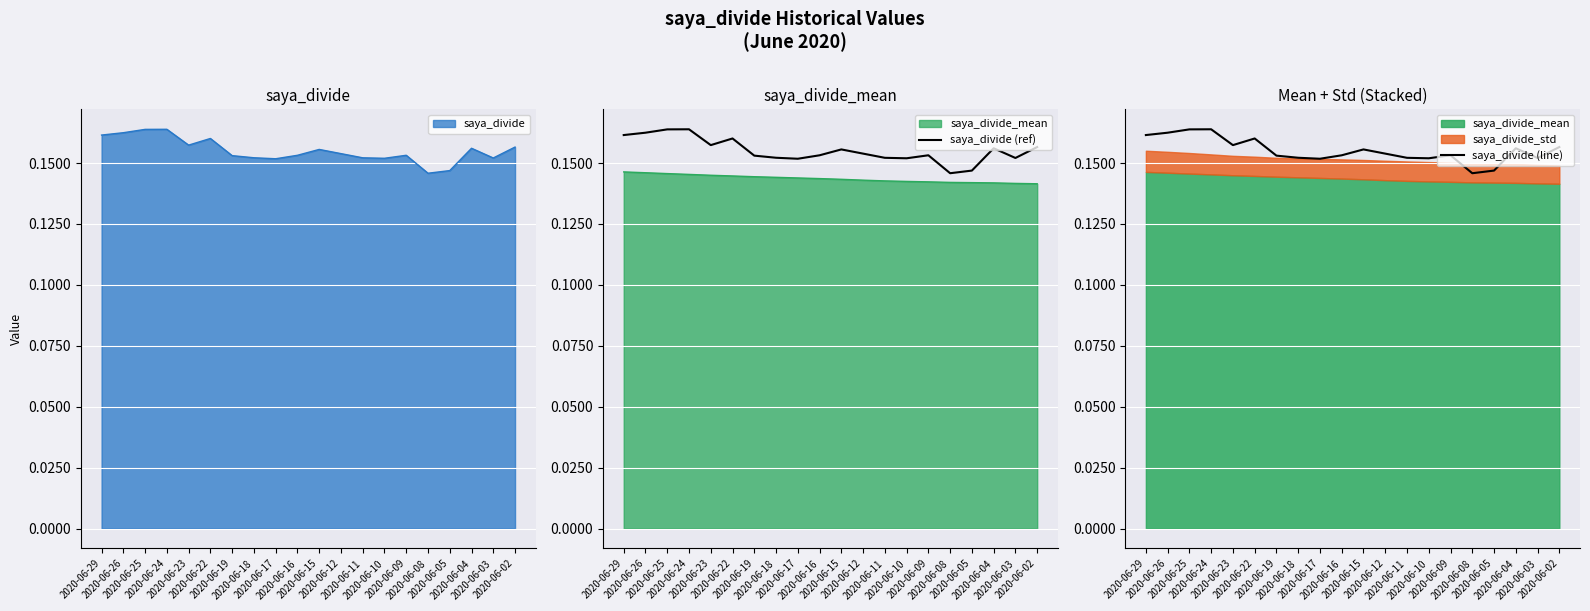

How many lines are shown in the chart?

2